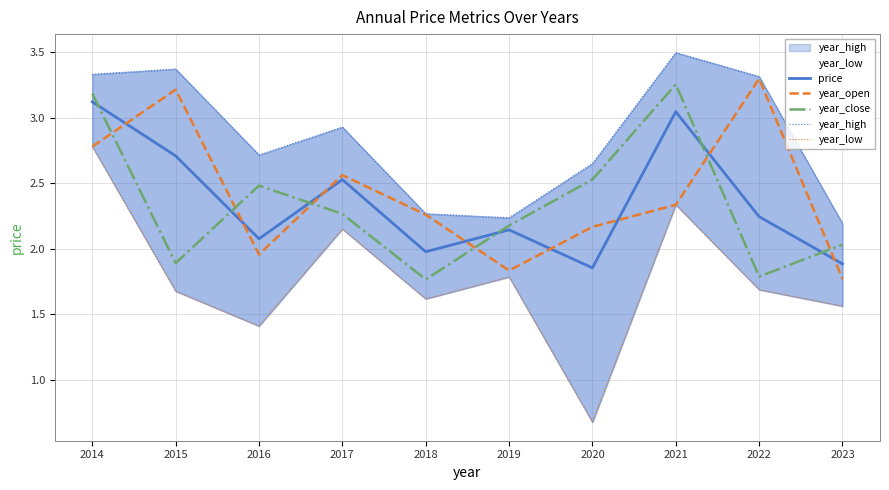

Which series has the largest total across all categories?

year_high